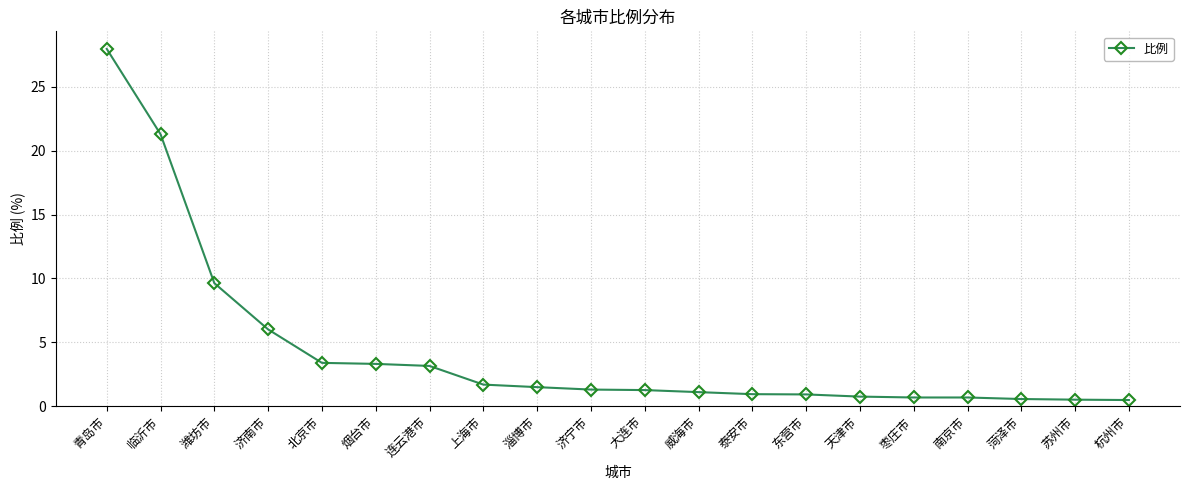

What is the sum of all values?

87.1